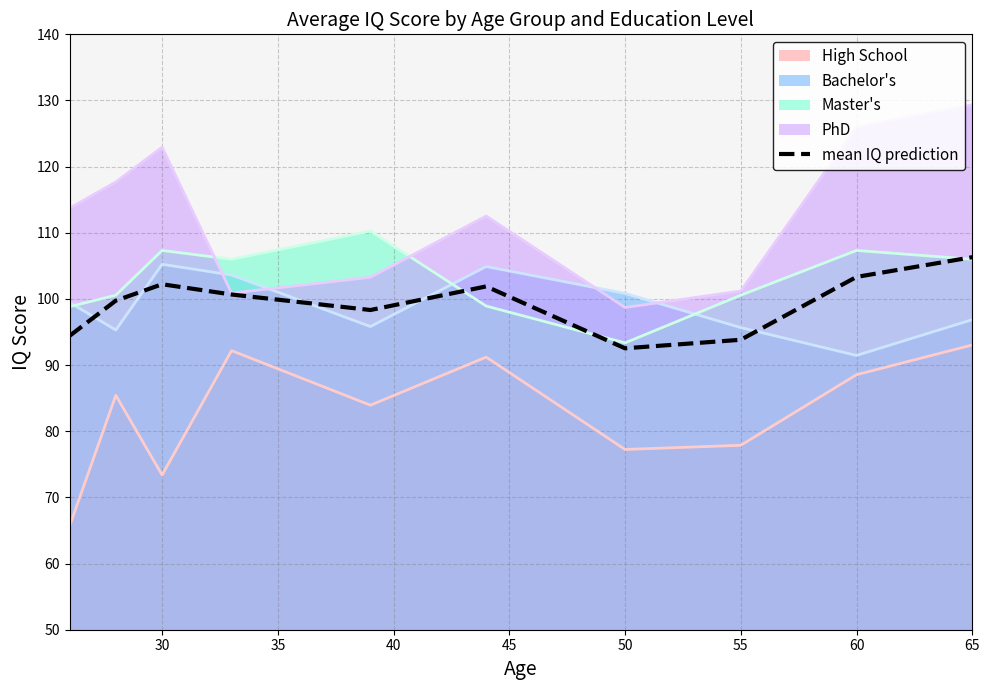

At which category does the chart reach its peak across all series?

65